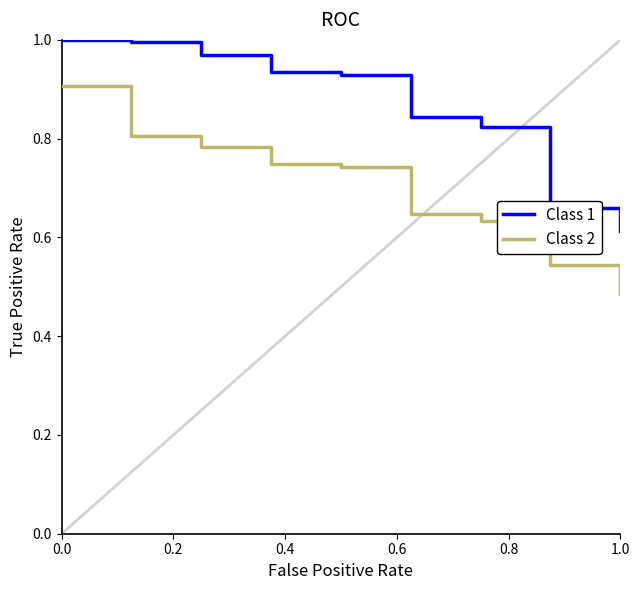

Which series has the largest total across all categories?

Class 1